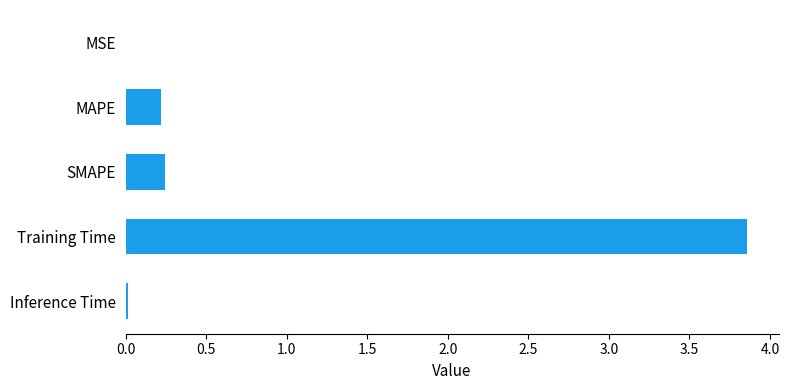

True or false: the data shows 0.0 at MSE.

True